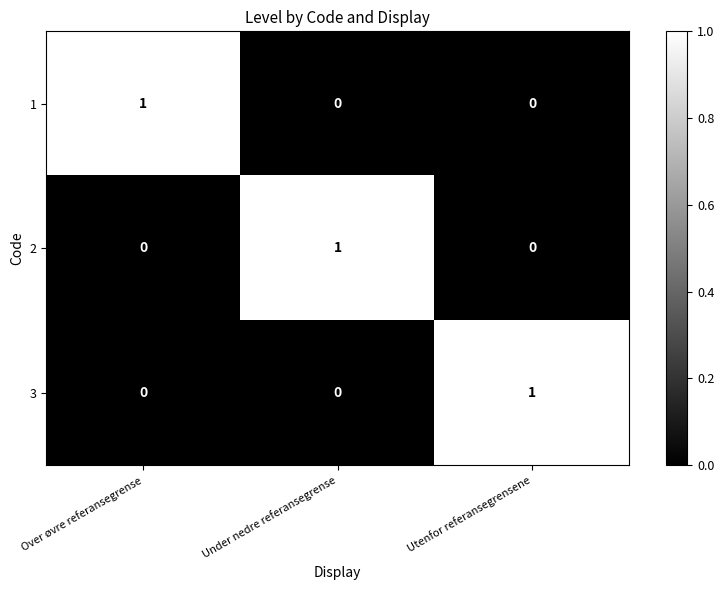

True or false: 2 has a value of 0 at Utenfor referansegrensene.

True